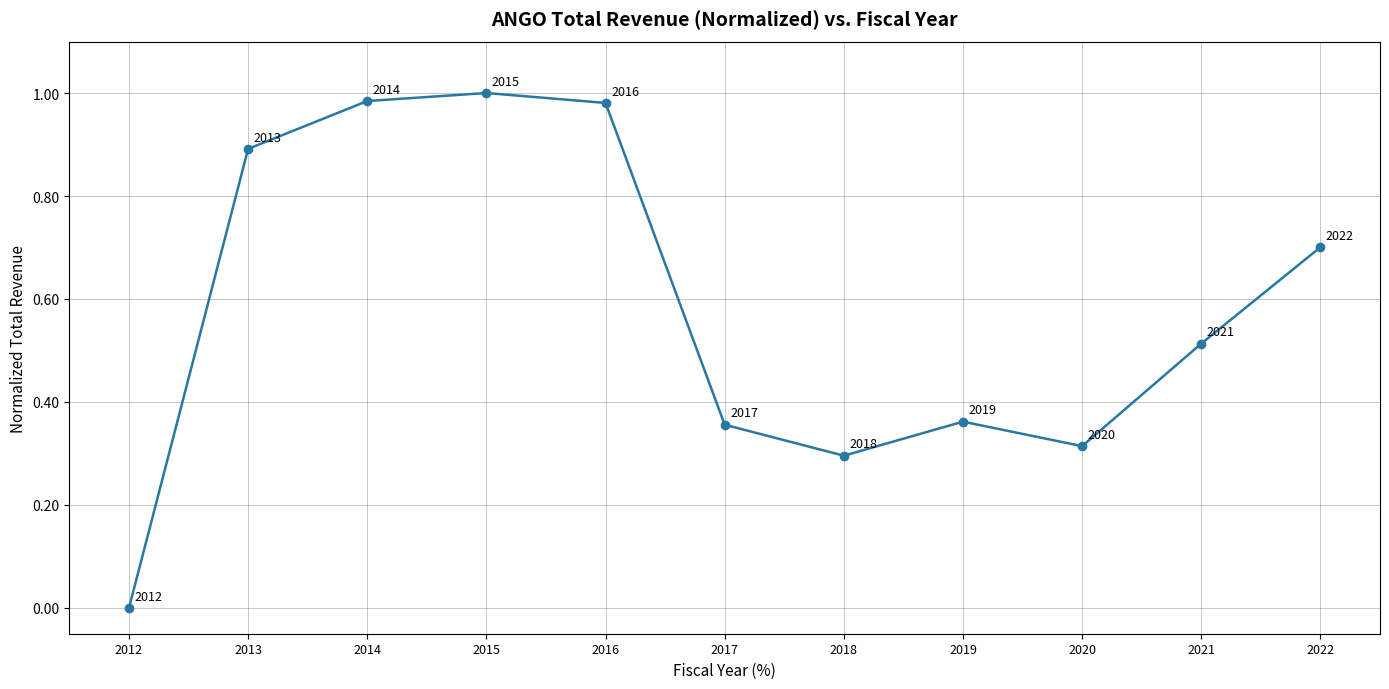

How many interior local valleys (lower than both neighbors) does the data have?

2